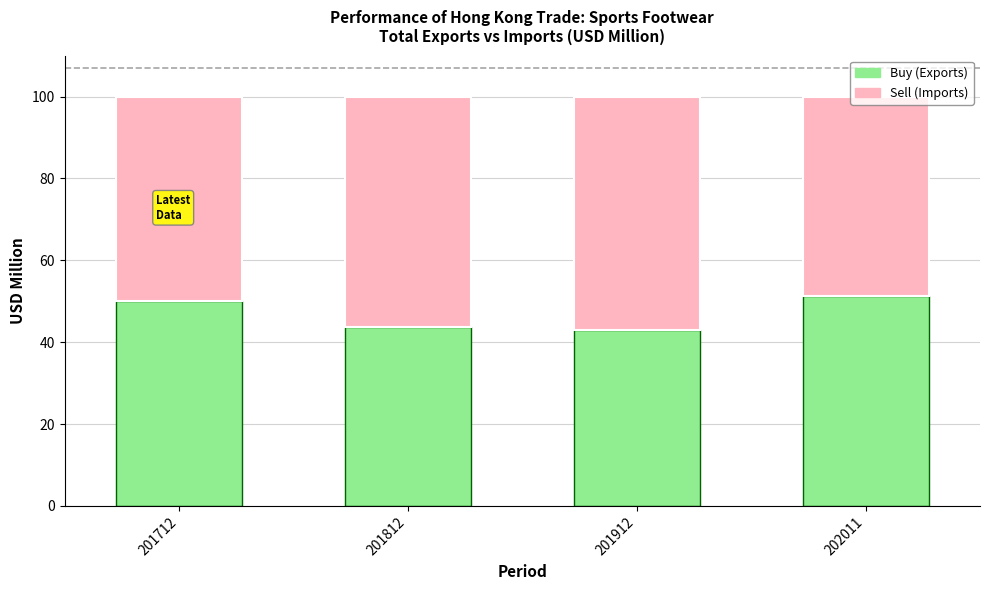

What is the average value of the Buy (Exports) series?

47.0